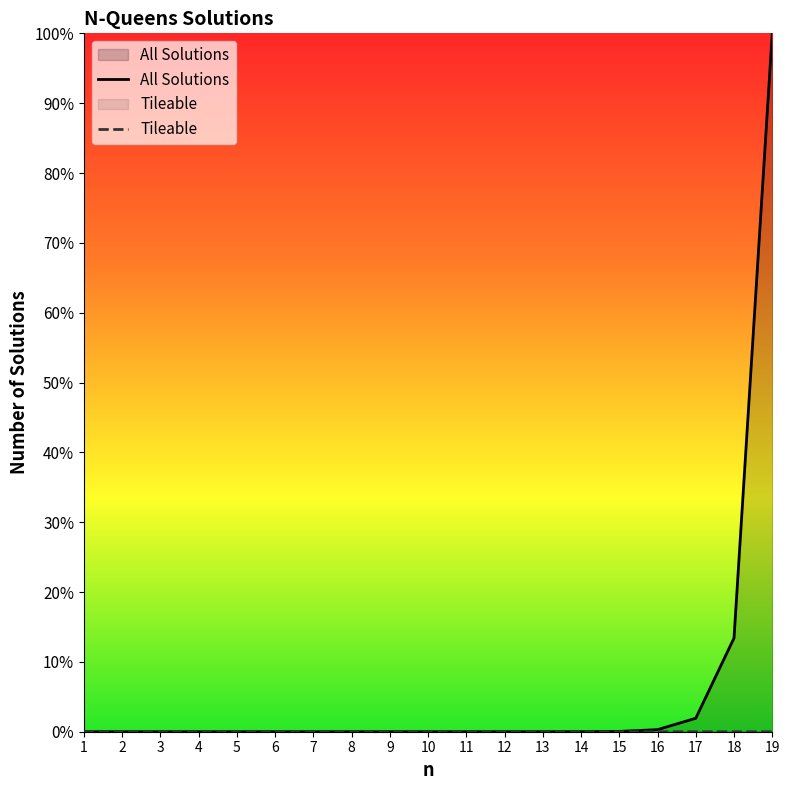

The Tileable series shows 0.0 at 3. True or false?

True